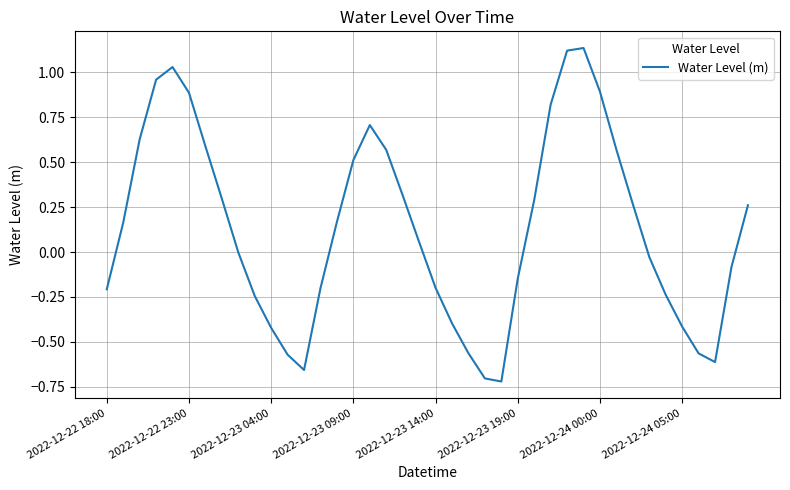

What is the difference between the maximum and minimum values?

1.9